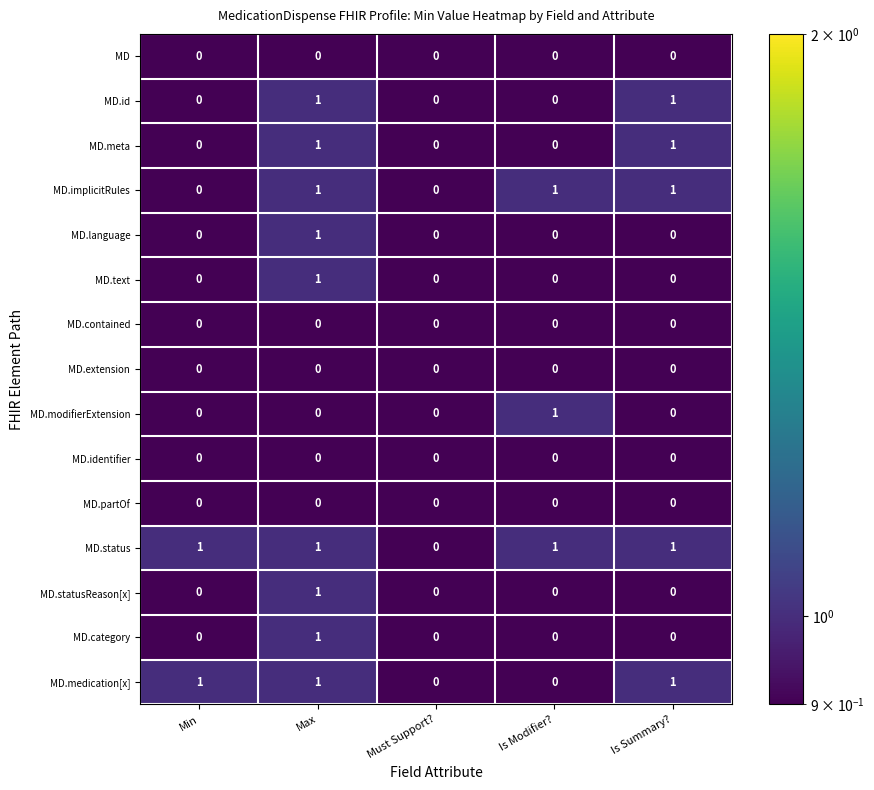

At which label does MD.language reach its peak?

Max